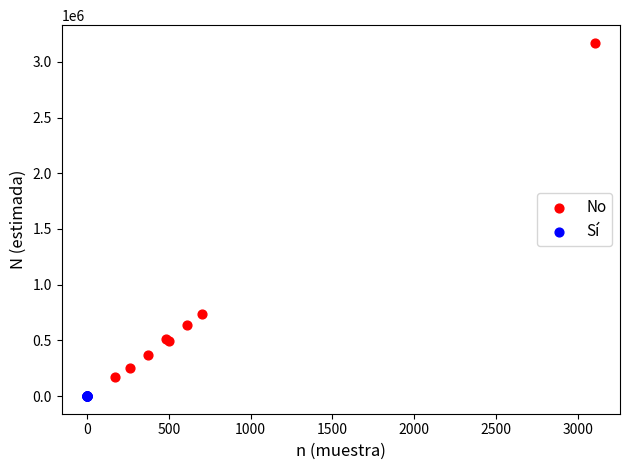

Which series reaches the minimum Y coordinate?

Sí